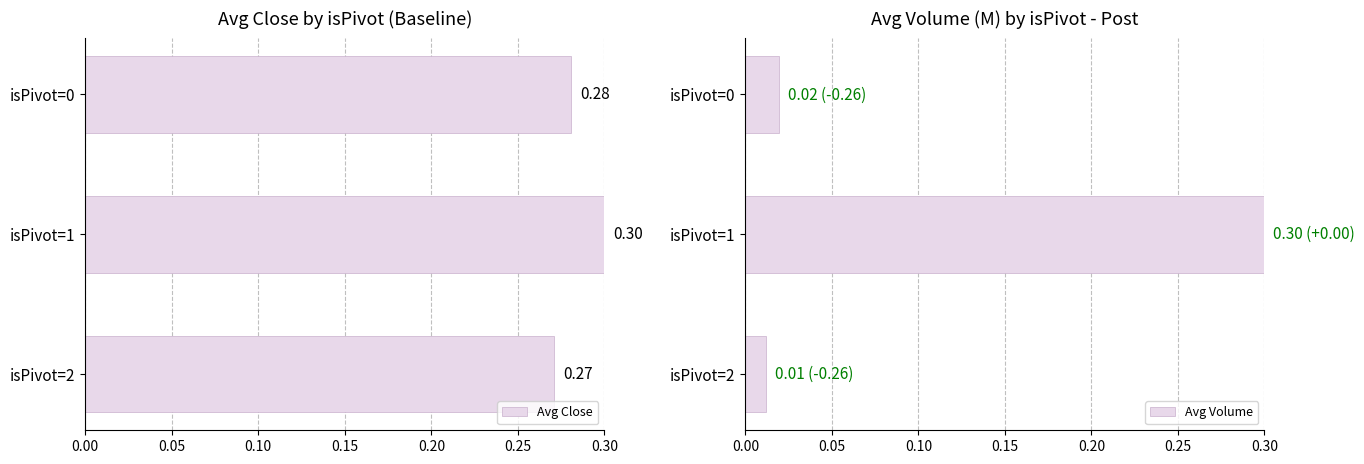

The Avg Volume series shows 0.3 at isPivot=1. True or false?

True